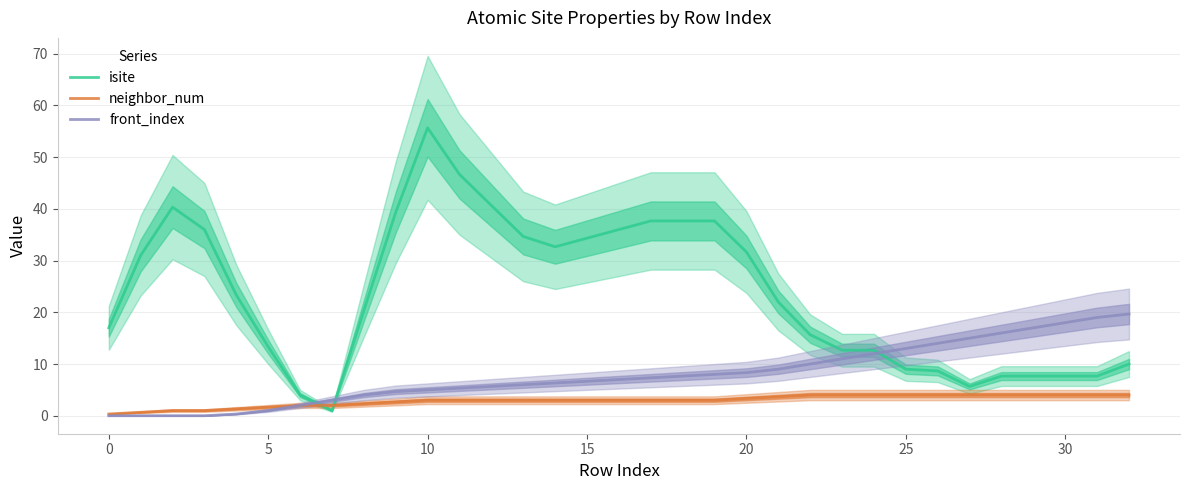

Does the chart display data point markers on the line(s)?

No